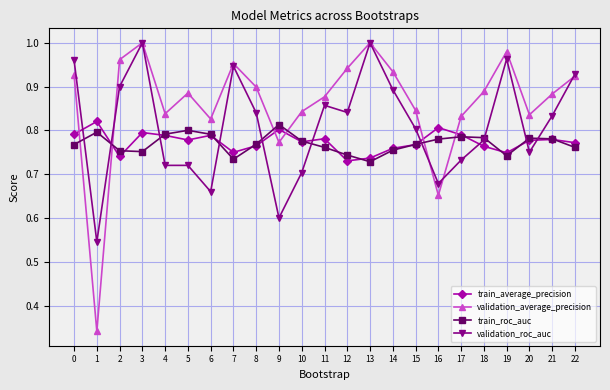

How many lines are shown in the chart?

4